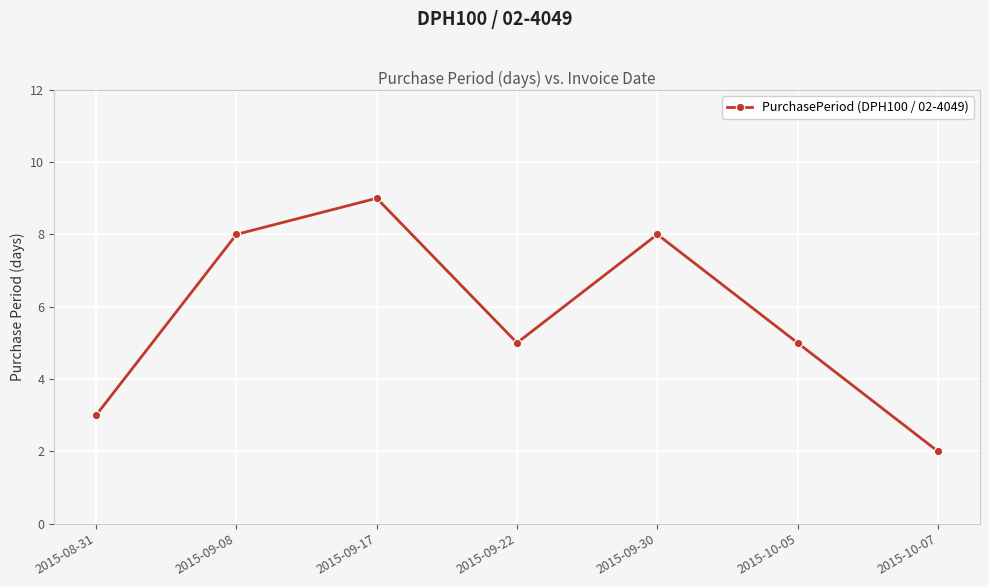

What is the minimum value shown in the chart?

2